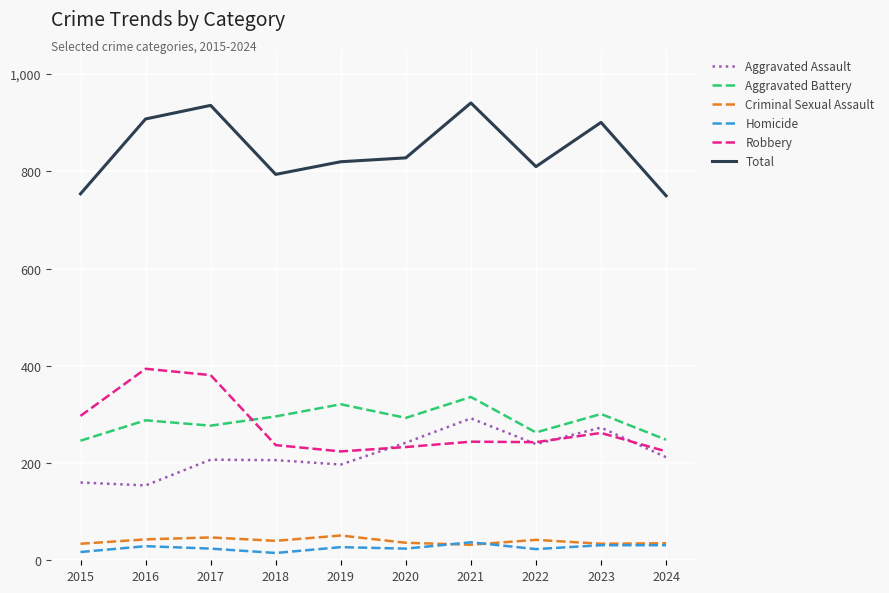

Which series has the largest total across all categories?

Total